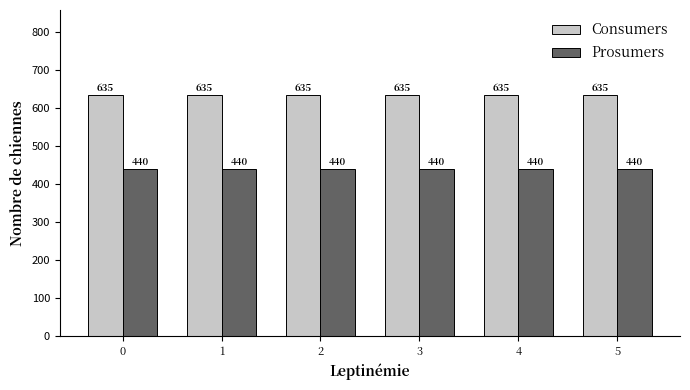

Reading left to right, what are all the values shown in this chart?

Consumers: 635	635	635	635	635	635
Prosumers: 440	440	440	440	440	440